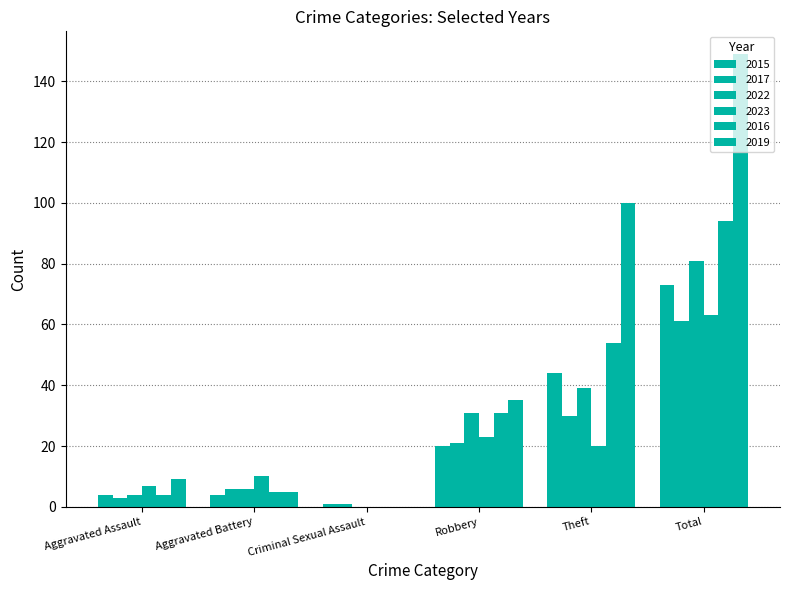

What is the label of the 6th bar from the left?

Total